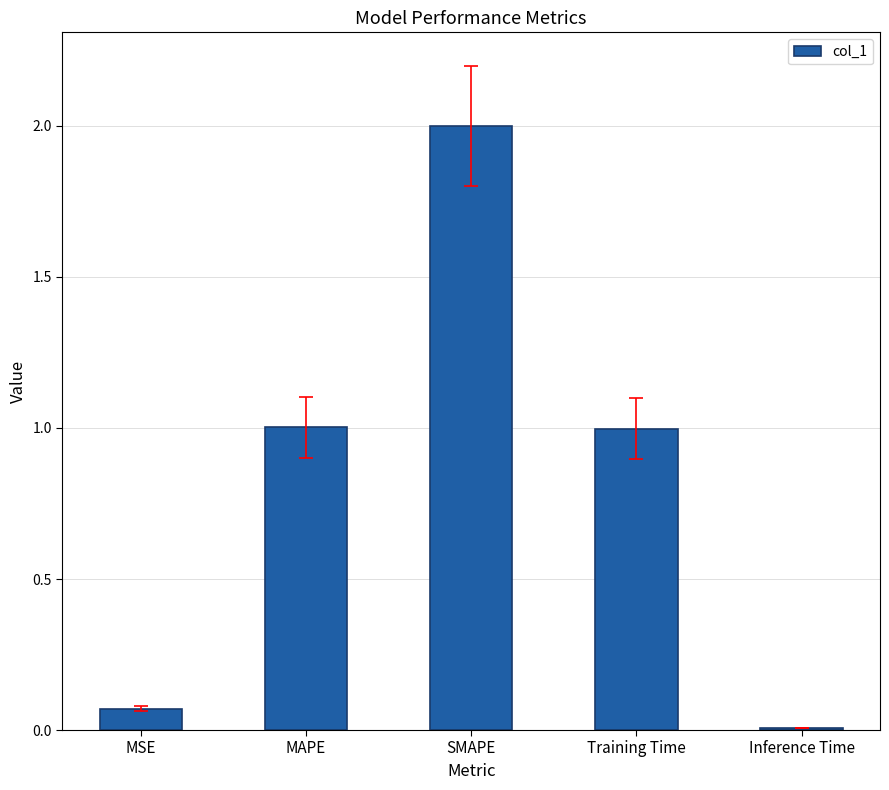

The value at MAPE is 1.5. True or false?

False